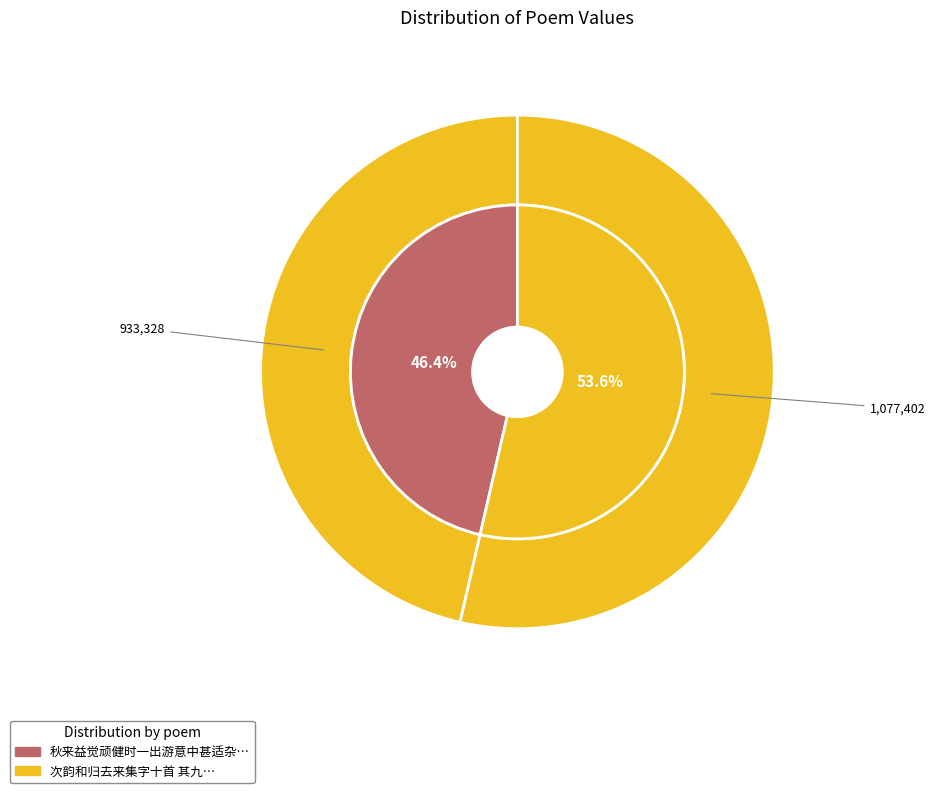

To the nearest percent, what is the difference between the 秋来益觉顽健时一出游意中甚适杂赋五字十首 其九 and 次韵和归去来集字十首 其九 slice percentages?

7%